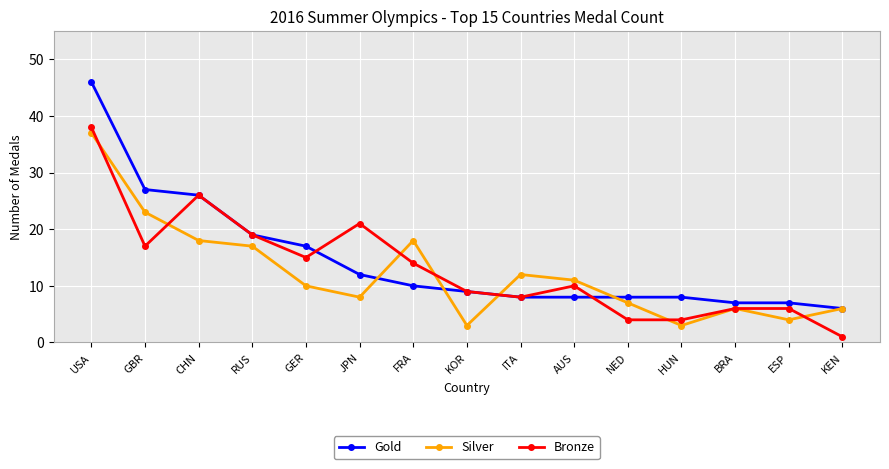

Where is the first local maximum for Bronze?

CHN